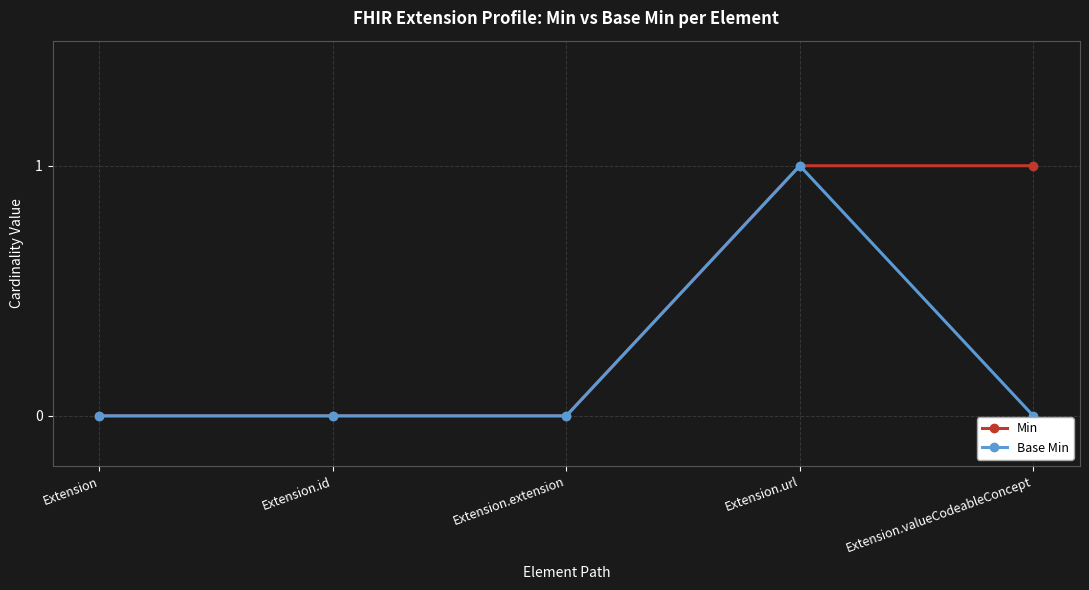

Is the value of Min at Extension.url greater than the value of Base Min at Extension.extension?

Yes